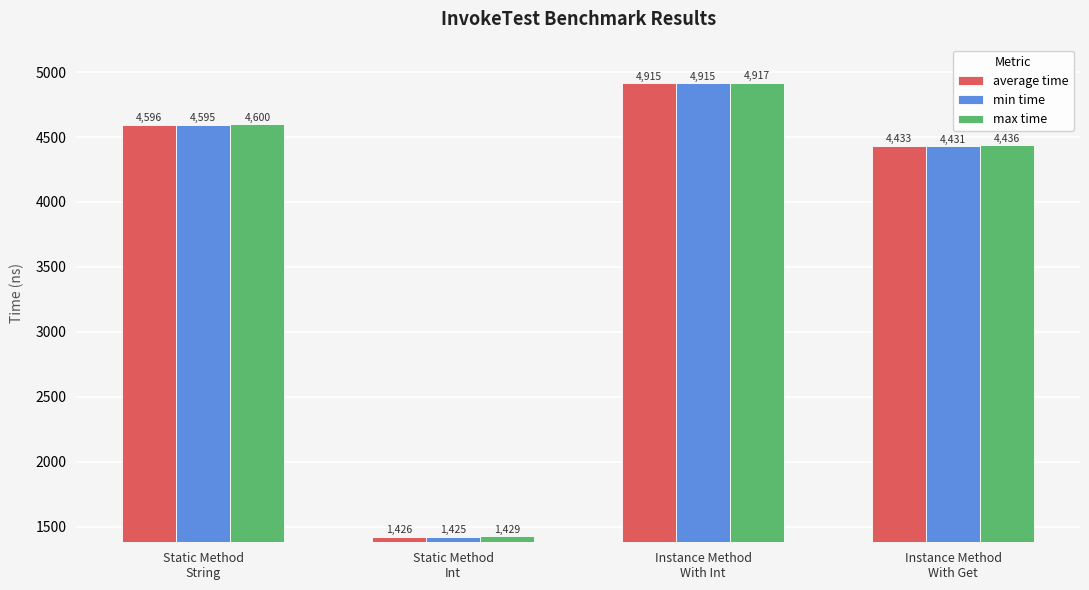

What is the difference between the second highest and minimum values in the min time series?

3170